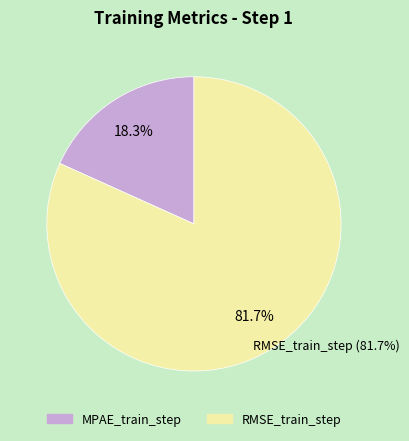

Which slice represents more than half of the pie?

RMSE_train_step